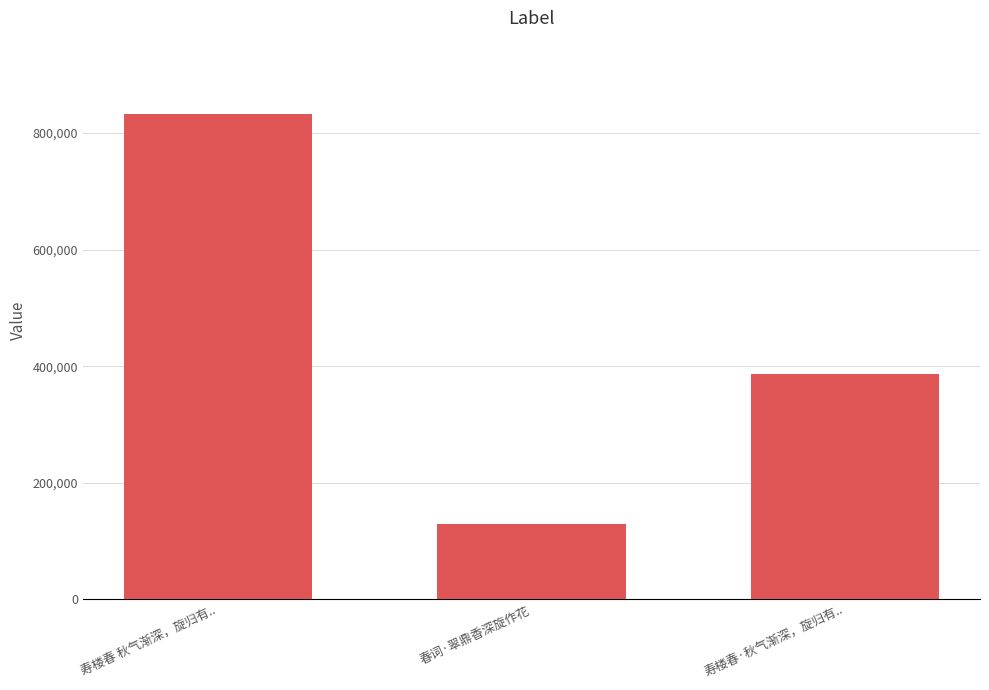

Reading right to left, list all the values displayed in this chart.

386764	129147	833141